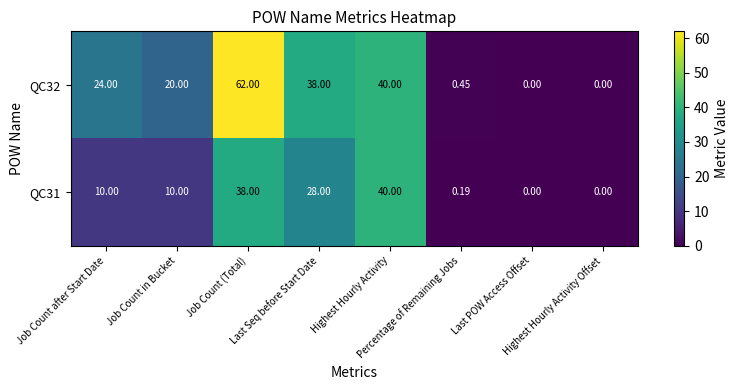

At which category is the sum across all series the highest?

Job Count (Total)